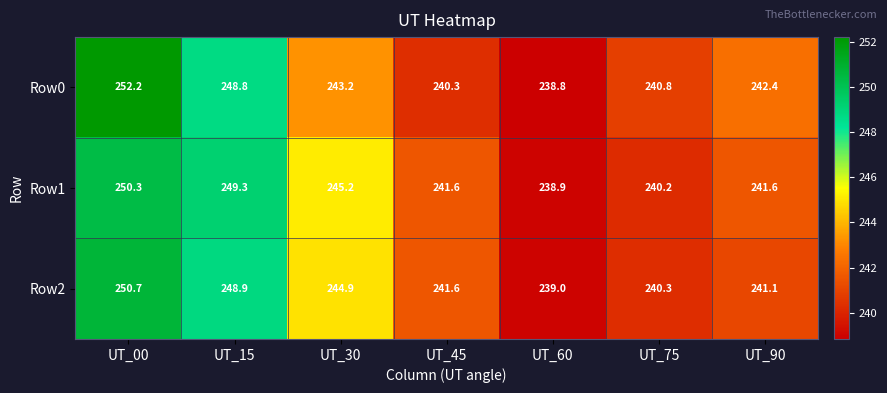

What is the sum of the Row2 values at UT_90 and UT_15?

490.0